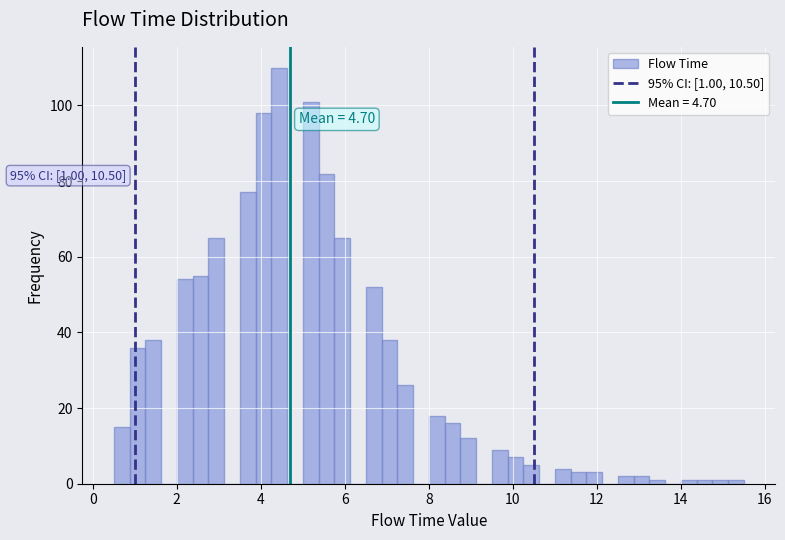

Read against the x-axis, roughly where is the centre of the tallest bar?

4.4